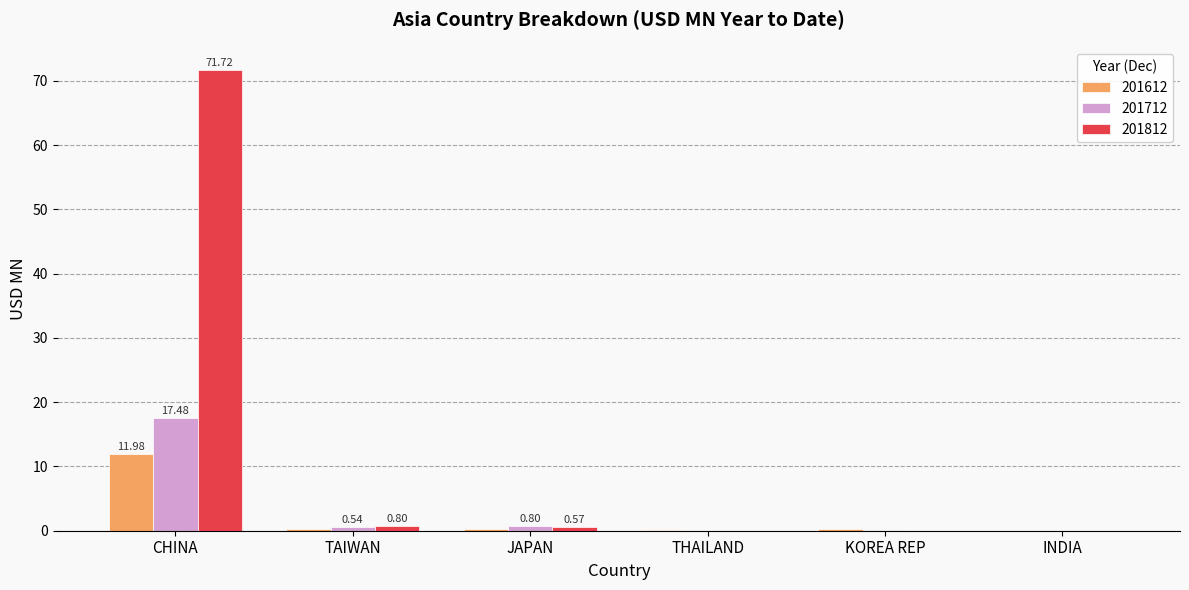

Which category has the highest value in the 201612 series?

CHINA